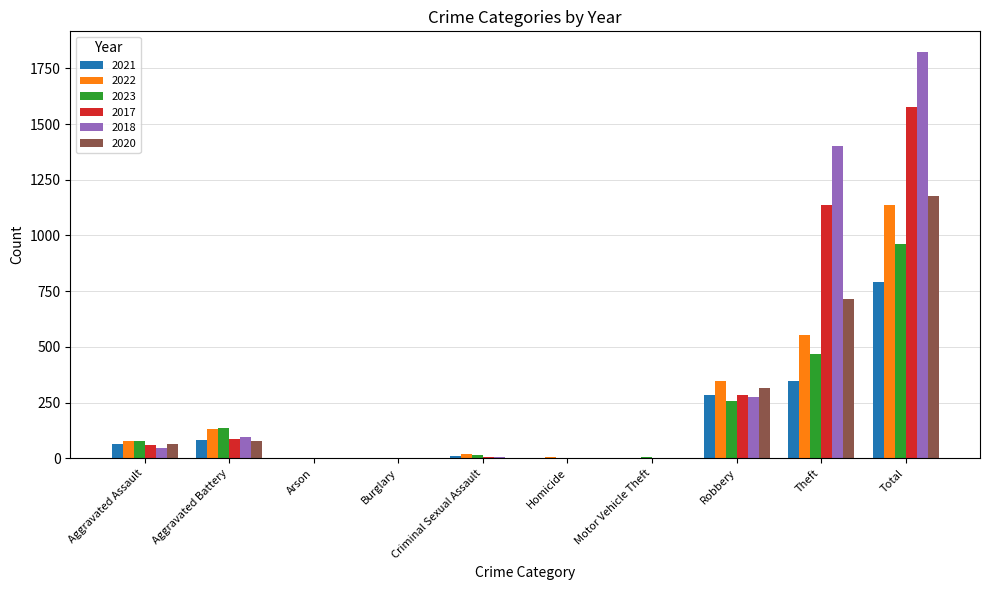

Which label corresponds to the largest value in the chart?

Total